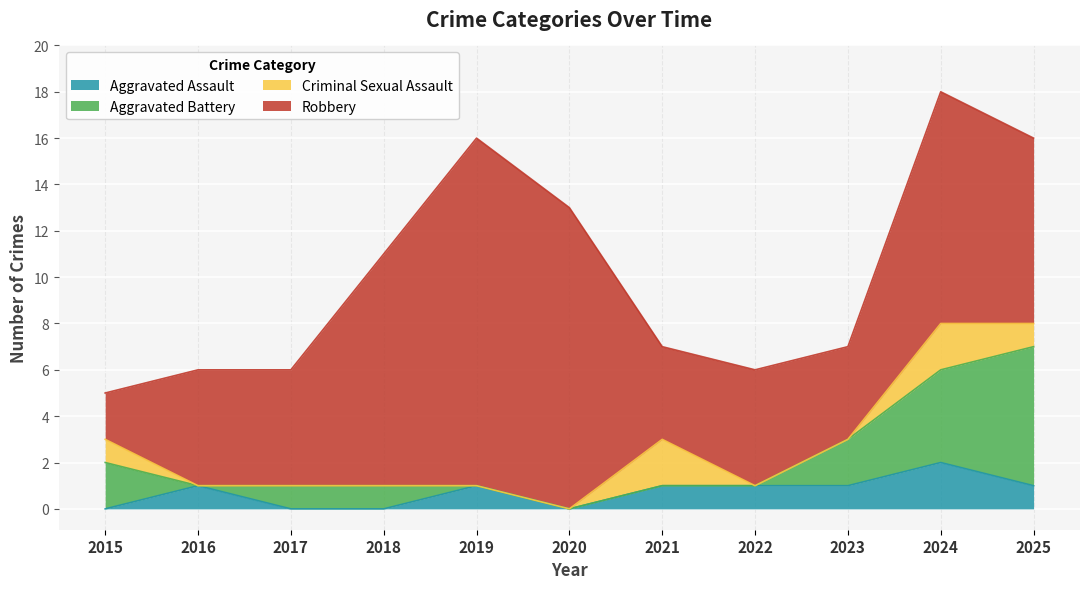

What is the spread (max minus min) of values at 2023?

4